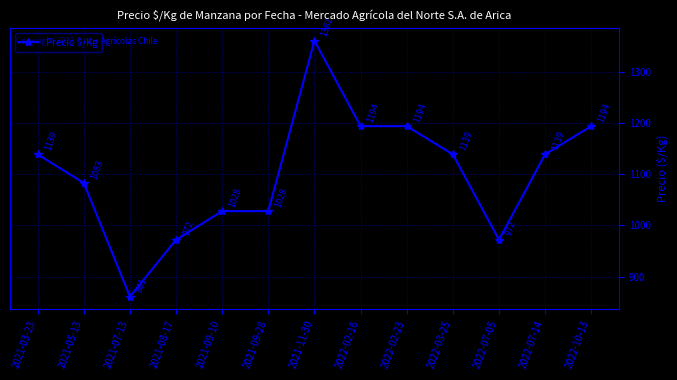

Does the chart display data point markers on the line(s)?

Yes